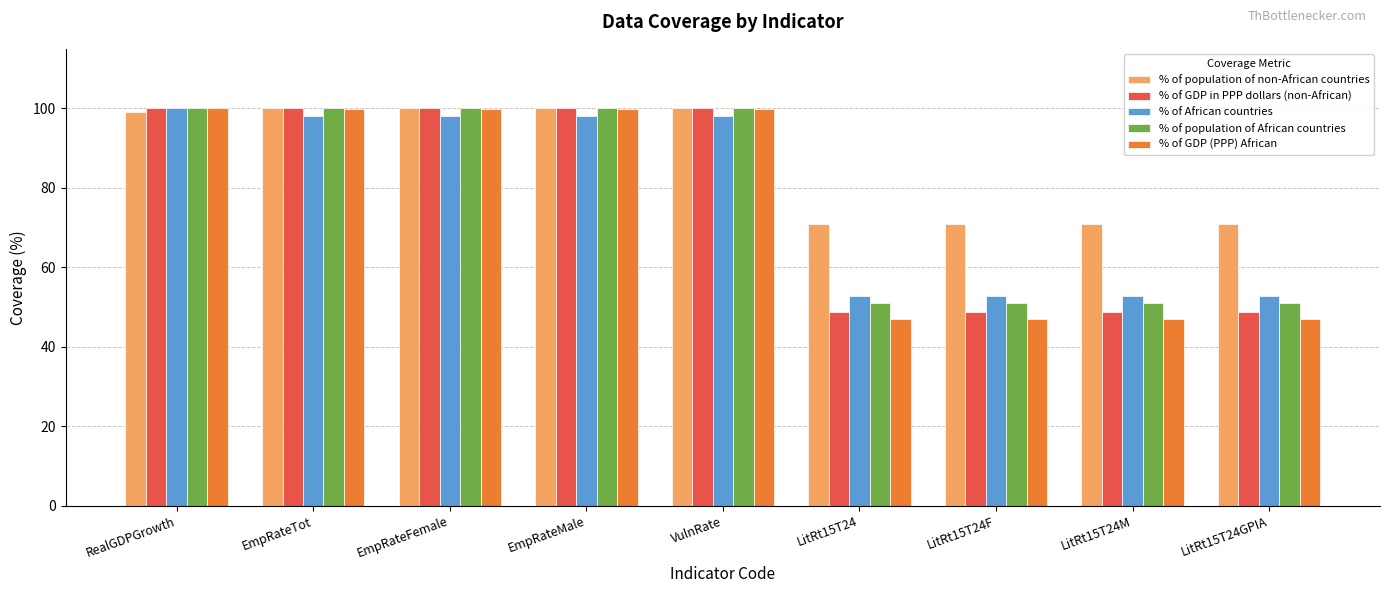

What are all the series names shown in the legend?

% of population of non-African countries, % of GDP in PPP dollars (non-African), % of African countries, % of population of African countries, % of GDP (PPP) African